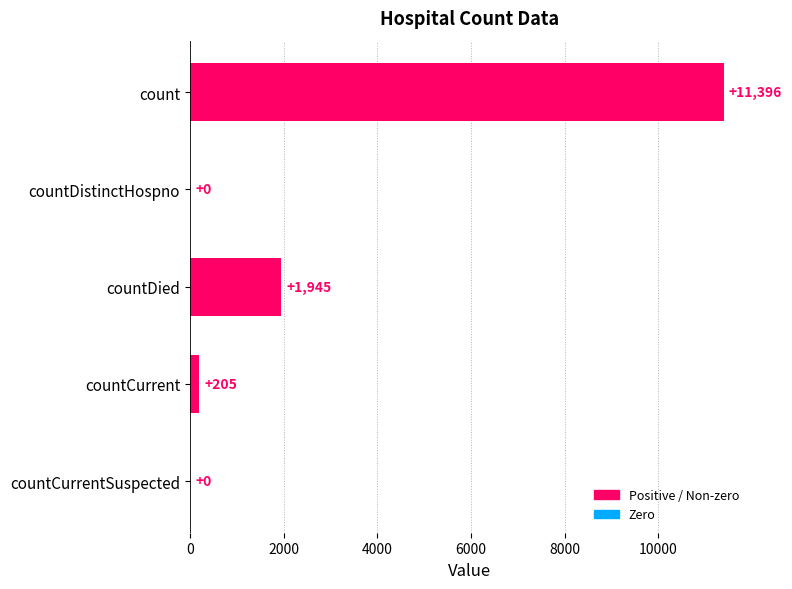

Which has a higher value, countCurrent or count?

count